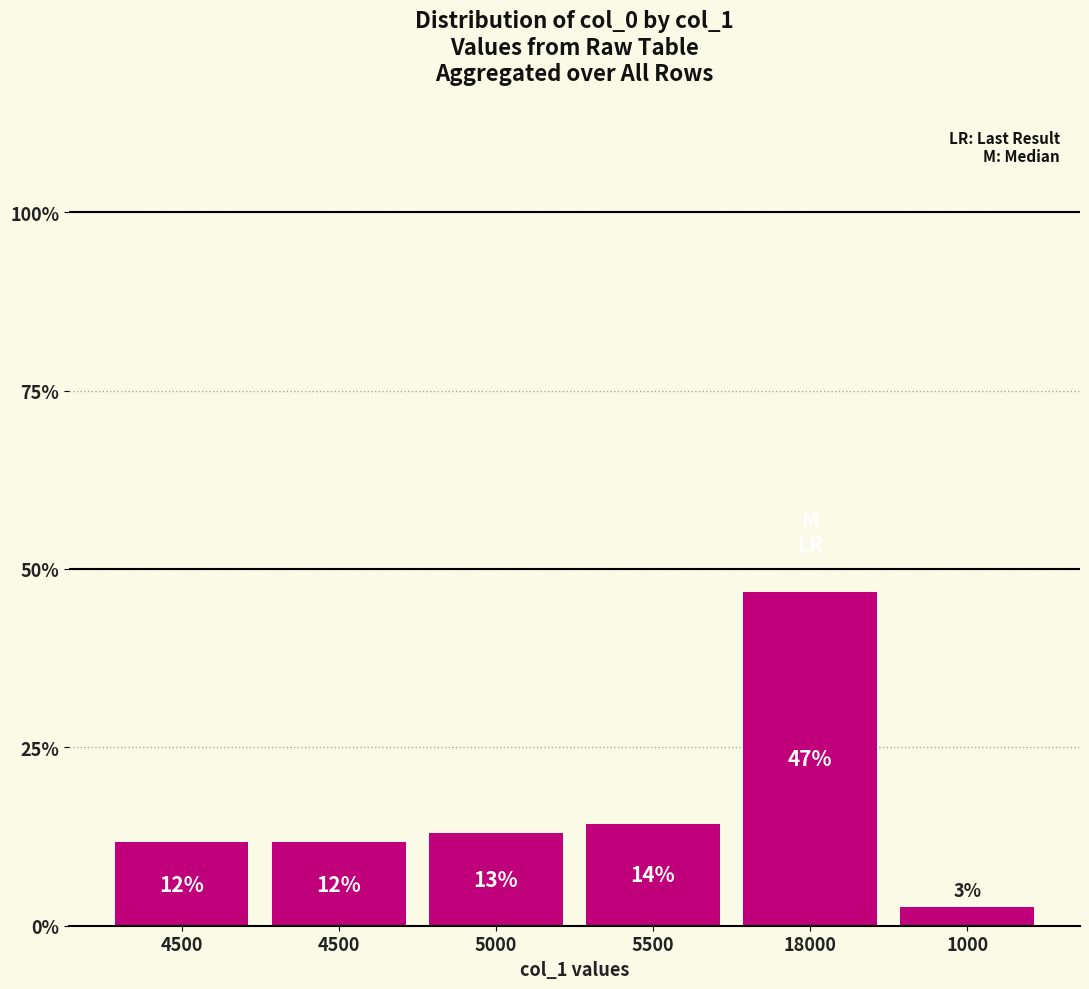

Reading left to right, transcribe all the data shown in this chart.

4500=0.1	4500=0.1	5000=0.1	5500=0.1	18000=0.5	1000=0.0